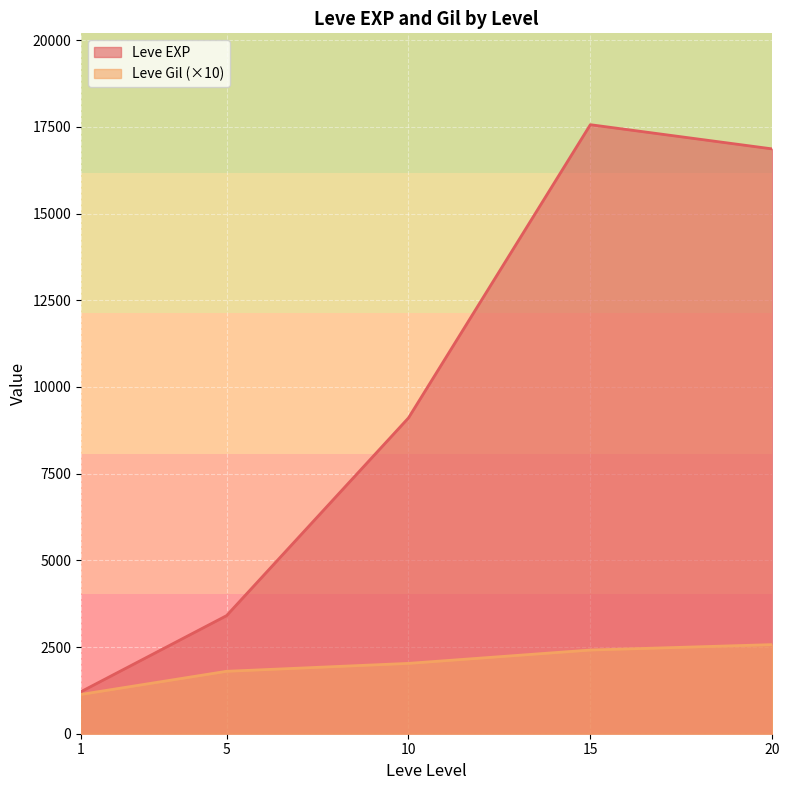

Rank the series by their average value, from highest to lowest.

Leve EXP, Leve Gil (×10)